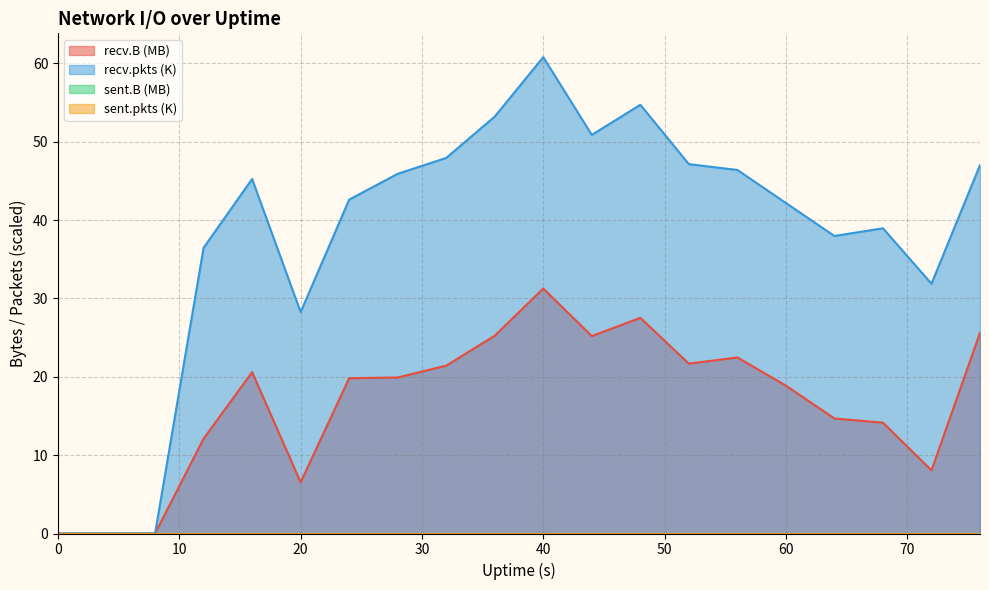

Does the chart have visible grid lines?

Yes